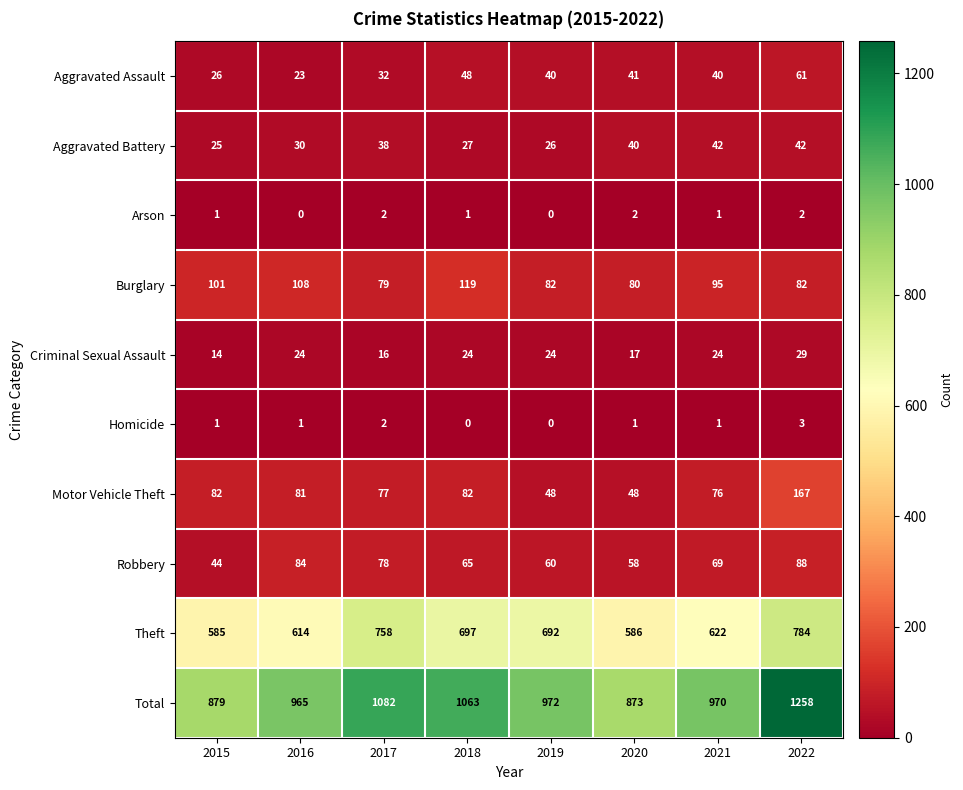

Which series has the widest spread of values?

Total